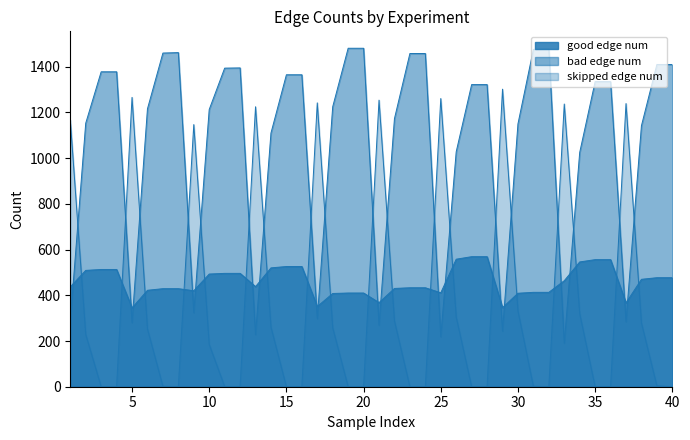

Rank the categories by good edge num value from highest to lowest.

27, 28, 26, 35, 36, 34, 15, 16, 14, 3, 4, 2, 11, 12, 10, 39, 40, 38, 33, 13, 1, 23, 24, 22, 7, 8, 6, 9, 31, 32, 25, 19, 20, 30, 18, 21, 37, 17, 29, 5